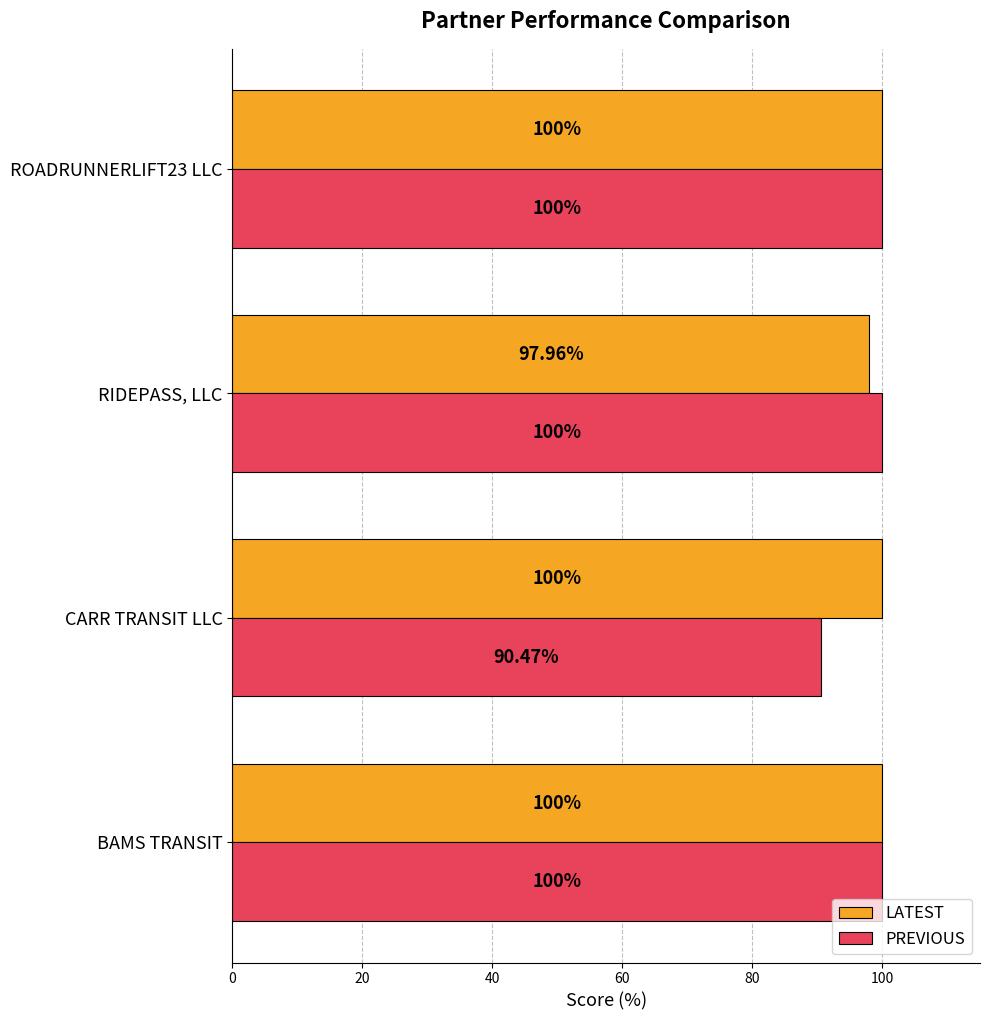

List the series in order of their overall mean, lowest first.

PREVIOUS, LATEST